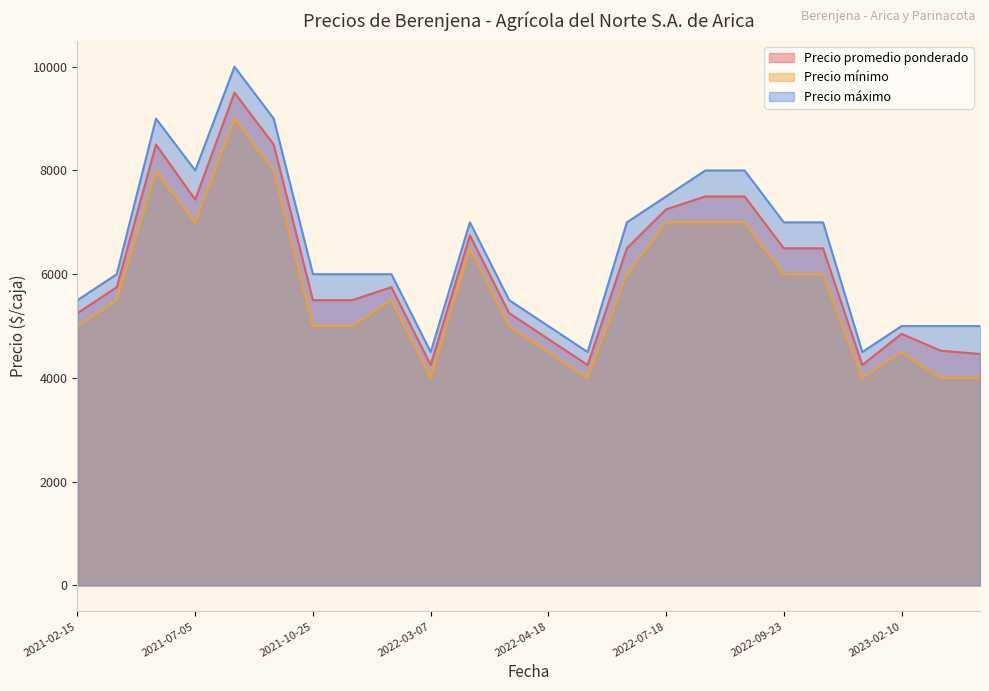

At 2023-01-09, list the series in order from smallest to largest.

Precio mínimo, Precio promedio ponderado, Precio máximo